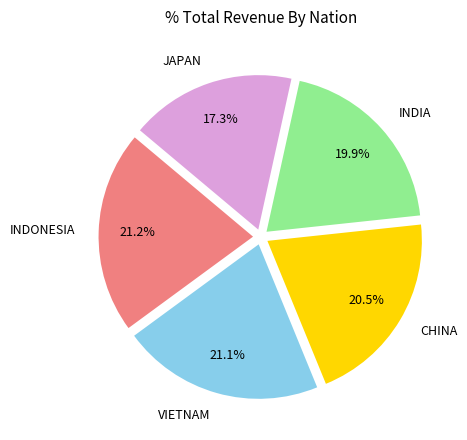

To the nearest percent, what is the combined percentage of CHINA and INDONESIA?

42%